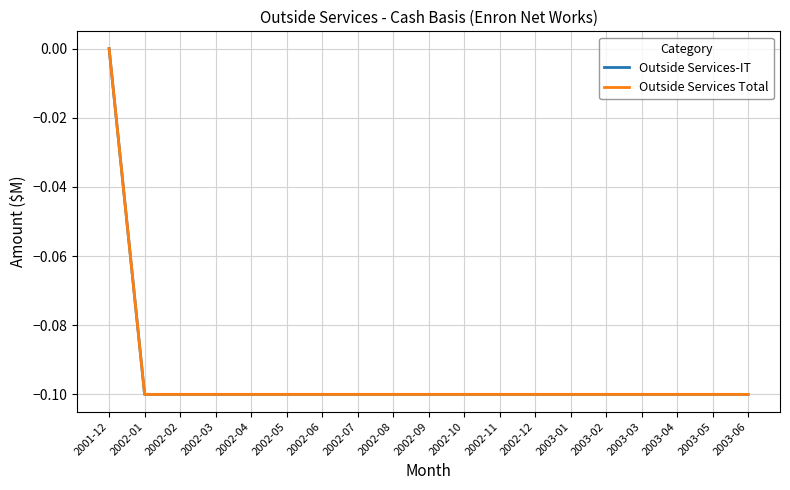

True or false: Outside Services-IT and Outside Services Total cross at least once.

False